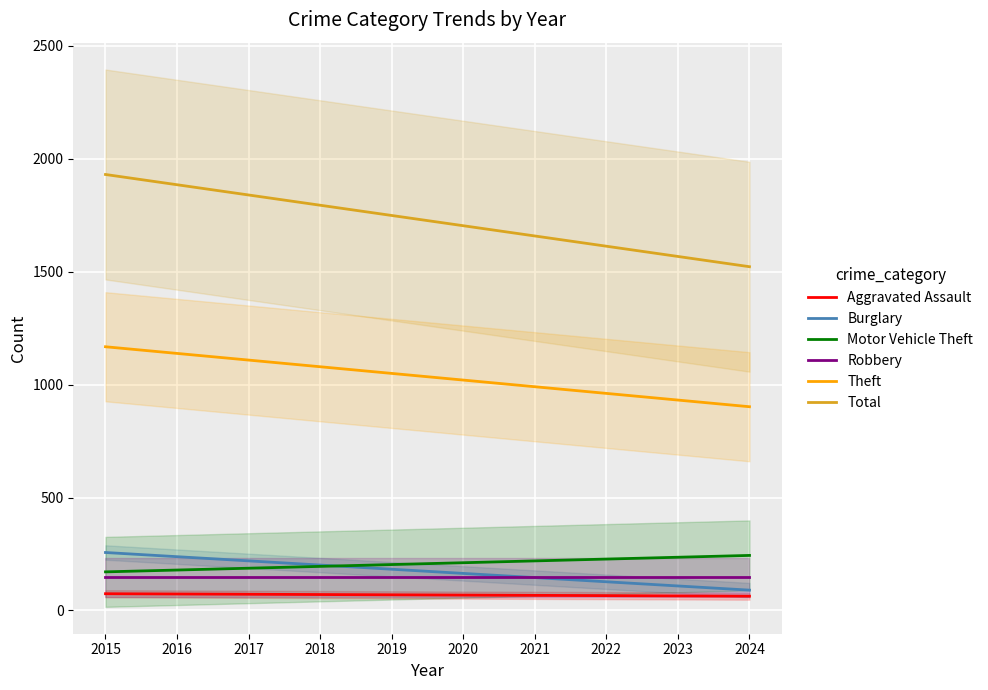

Which series has the widest spread of values?

Total